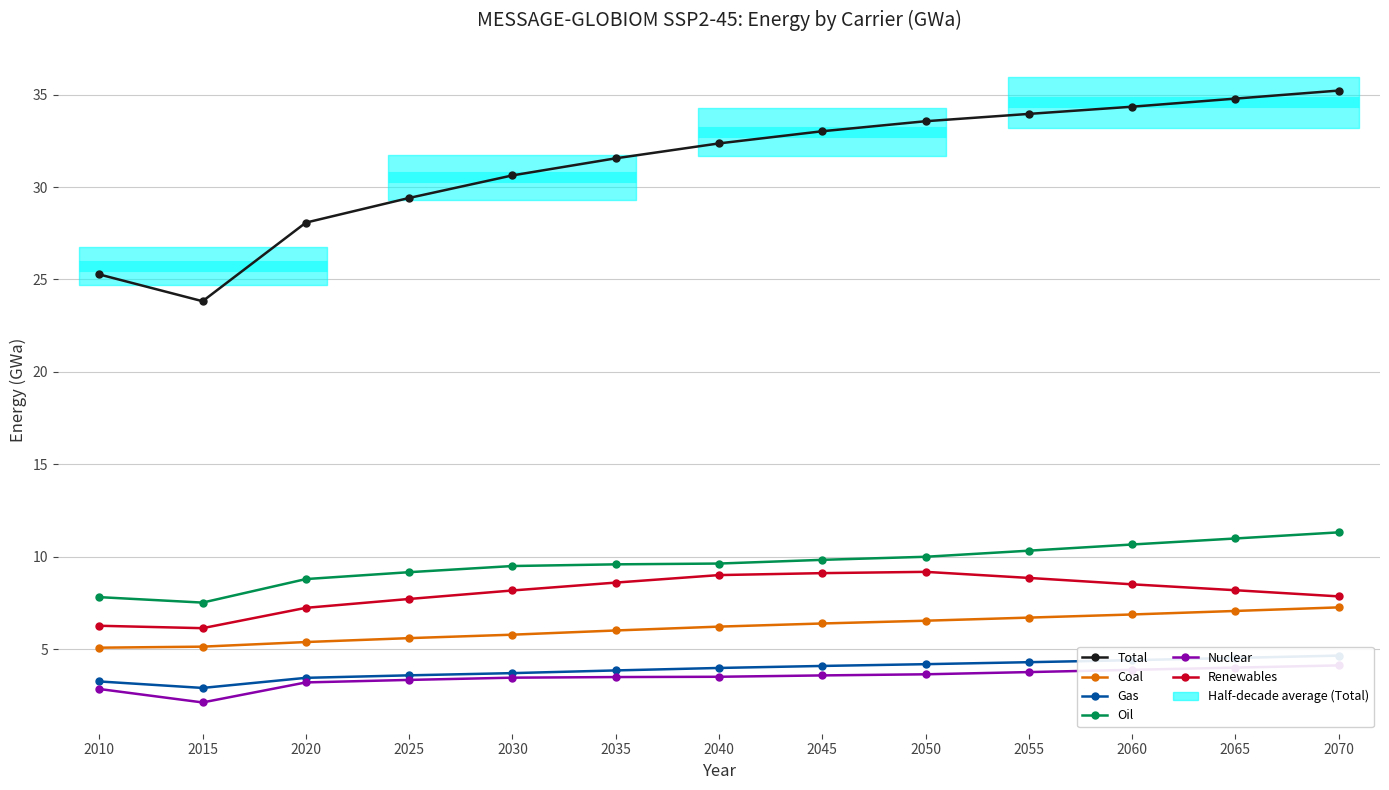

The Oil series shows 8.8 at 2020. True or false?

True